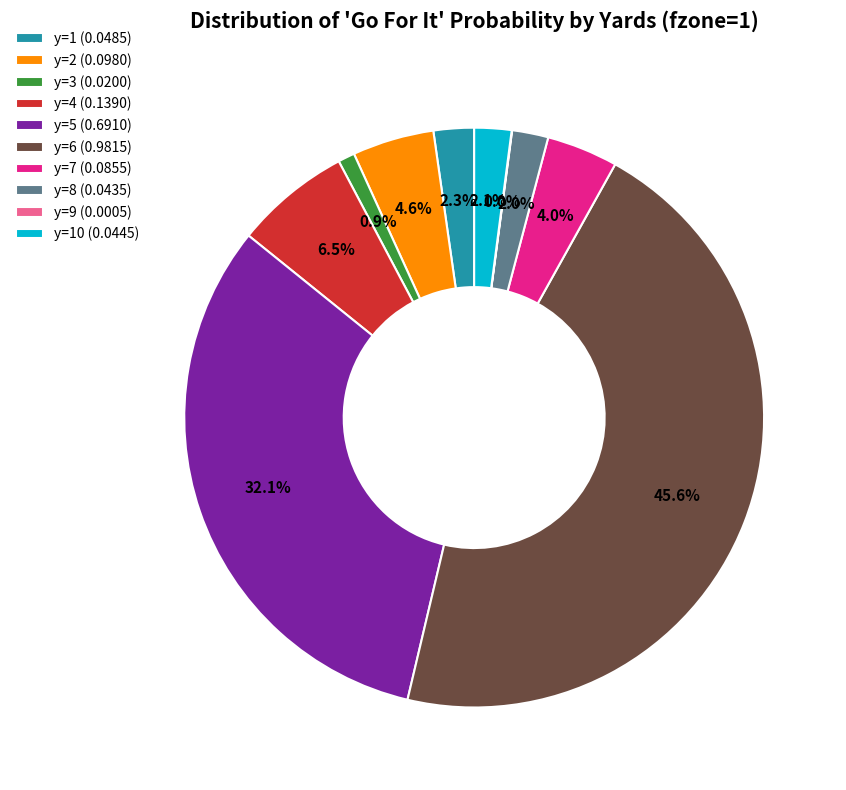

Between y=5 (0.6910) and y=2 (0.0980), which is larger?

y=5 (0.6910)